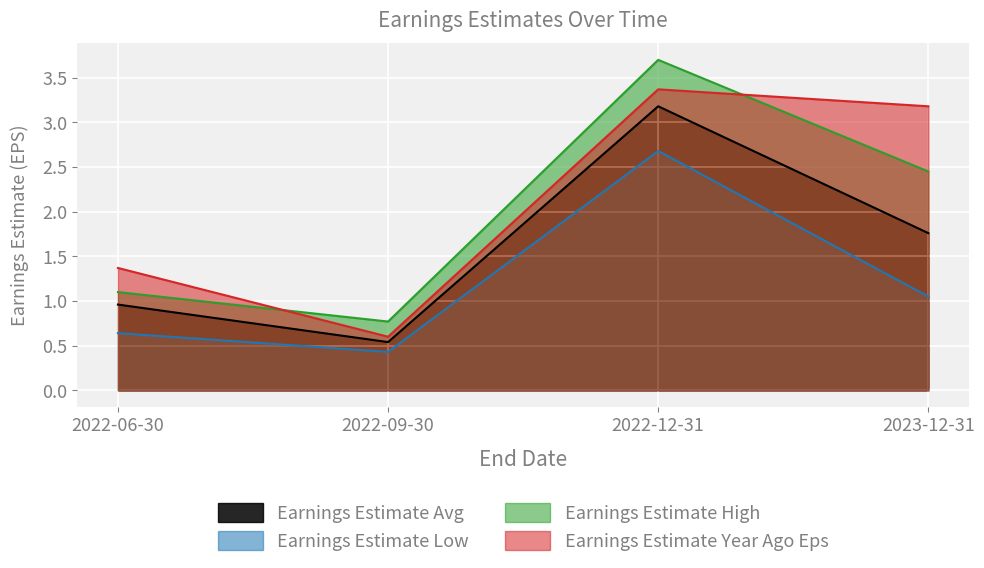

Rank the series at 2022-09-30 from lowest to highest value.

Earnings Estimate Low, Earnings Estimate Avg, Earnings Estimate Year Ago Eps, Earnings Estimate High